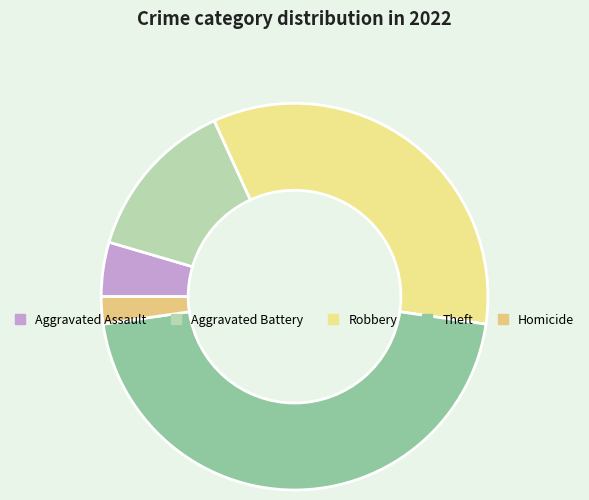

To the nearest percent, what is the difference between the Aggravated Assault and Homicide slice percentages?

2%